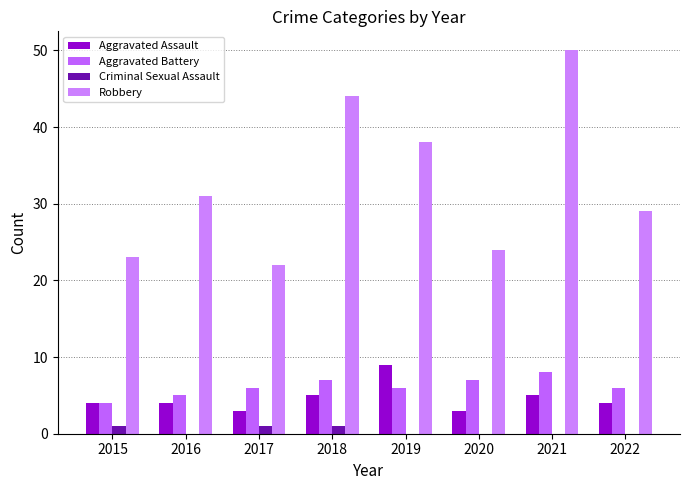

What is the highest value of the Criminal Sexual Assault series?

1